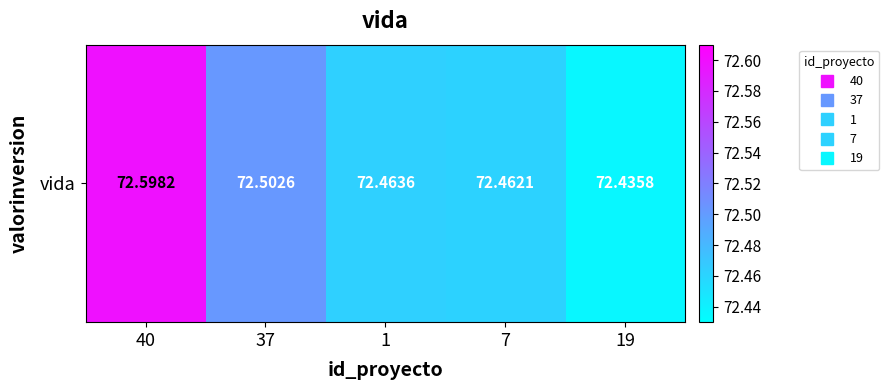

Which label corresponds to the smallest value in the chart?

19